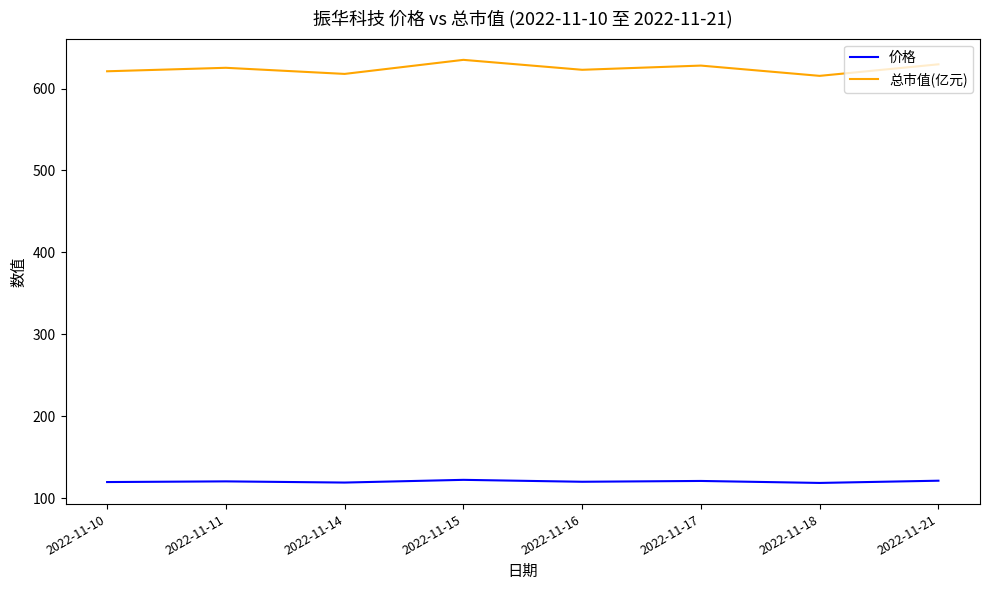

The value of 价格 at 2022-11-14 is 119.2. True or false?

True